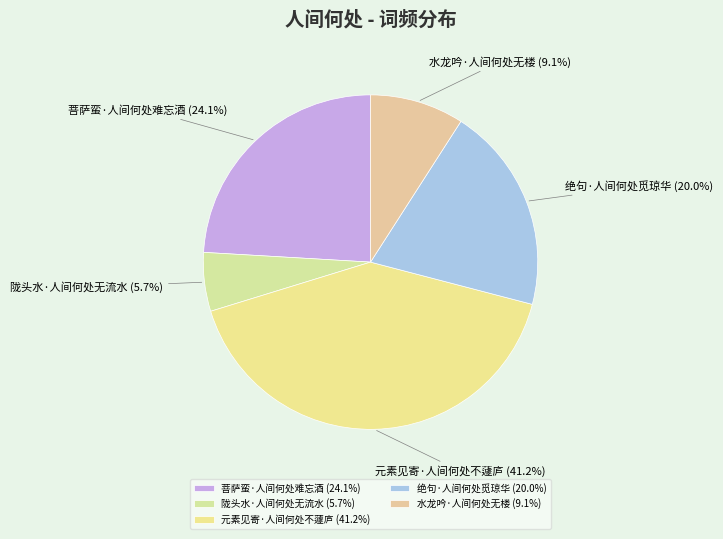

Rank the categories by value from lowest to highest.

陇头水·人间何处无流水, 水龙吟·人间何处无楼, 绝句·人间何处觅琼华, 菩萨蛮·人间何处难忘酒, 元素见寄·人间何处不蘧庐